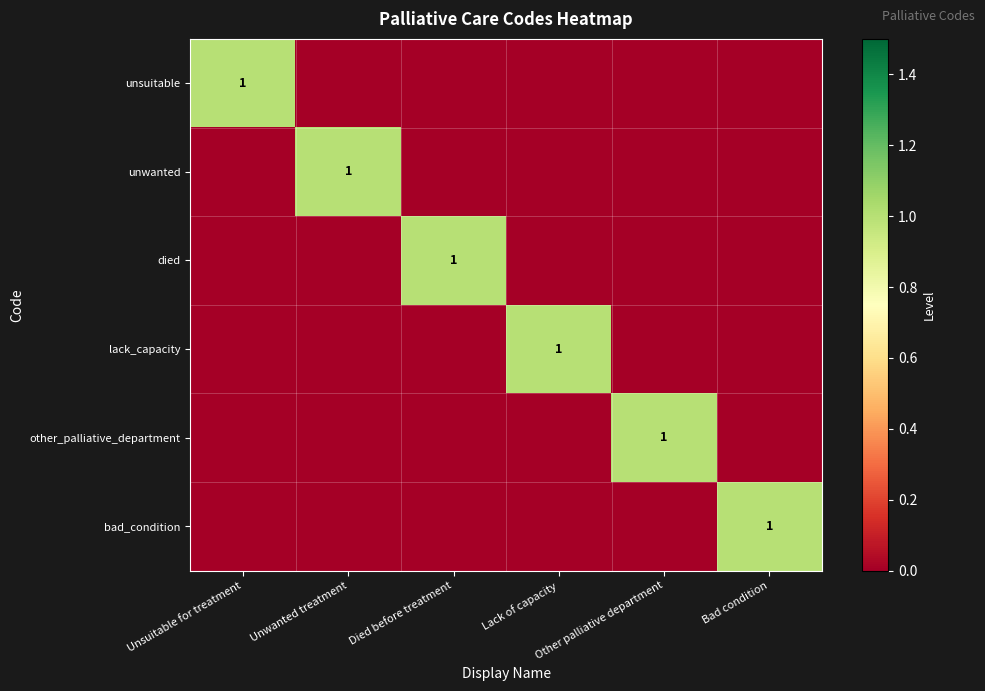

Is the value of unsuitable at Died before treatment greater than the value of unwanted at Lack of capacity?

No